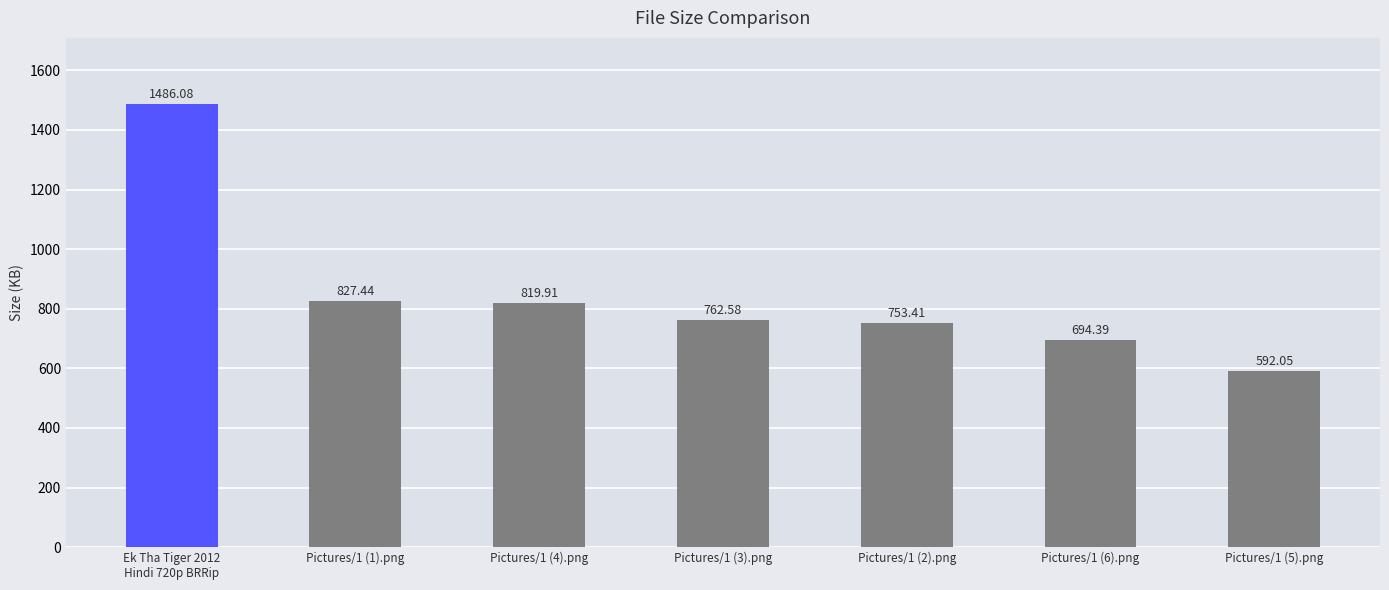

The value at Ek Tha Tiger 2012
Hindi 720p BRRip is 318.0. True or false?

False